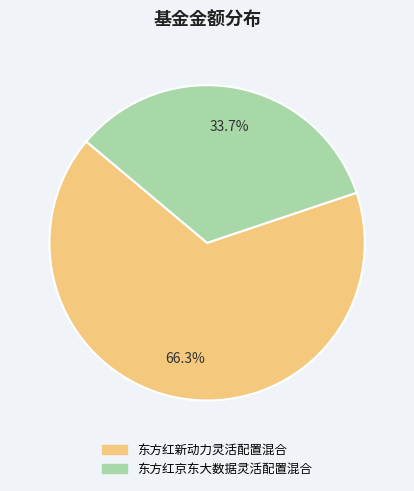

Combined, what portion of the pie is 东方红京东大数据灵活配置混合 and 东方红新动力灵活配置混合?

100.0%